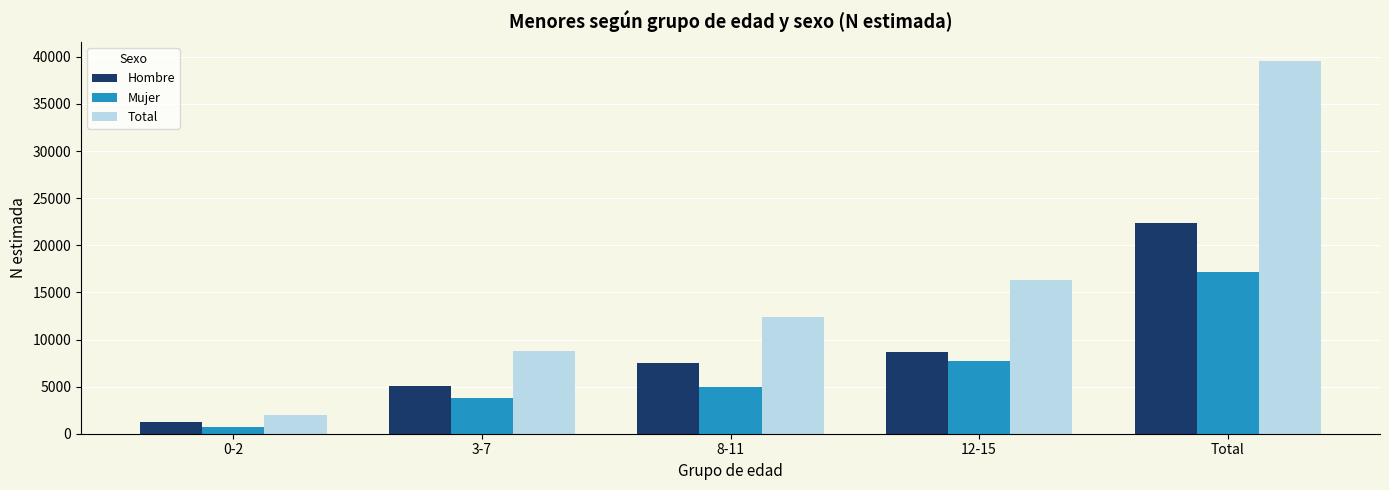

What is the difference between the Mujer values at 12-15 and 3-7?

3934